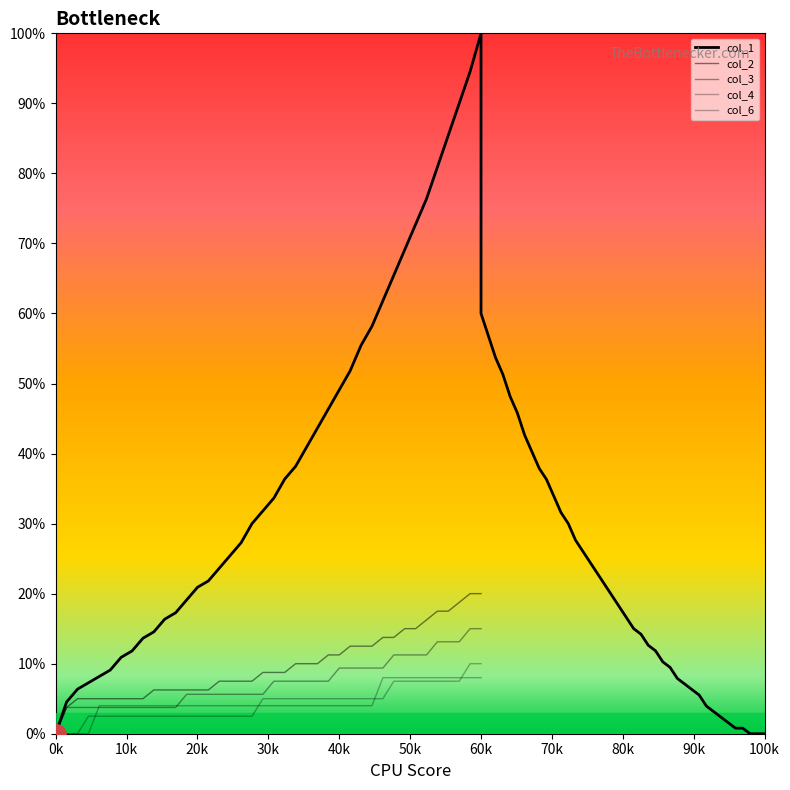

Does the chart display data point markers on the line(s)?

No